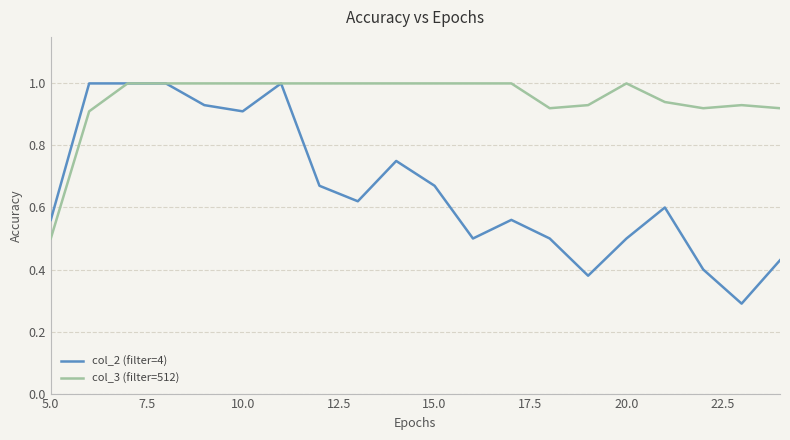

Which series has the largest range (max minus min)?

col_2 (filter=4)